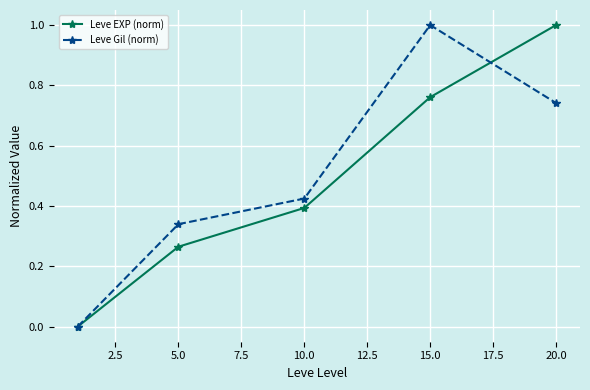

Which series has the largest total across all categories?

Leve Gil (norm)